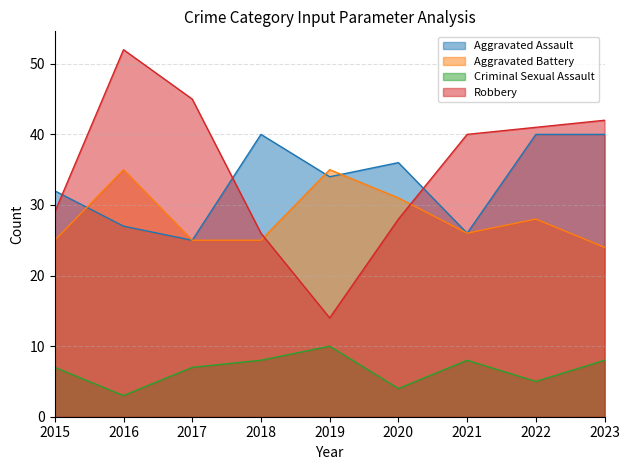

The value of Aggravated Battery at 2015 is 25. True or false?

True